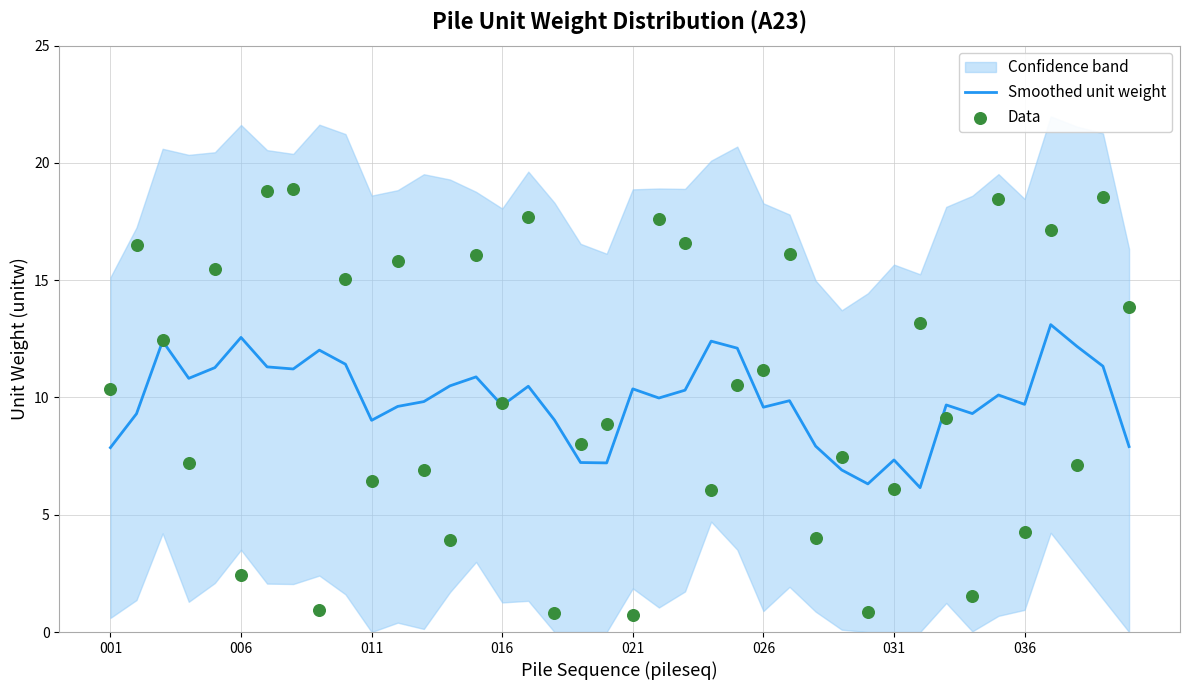

Which series has the largest Y range (max minus min)?

Data